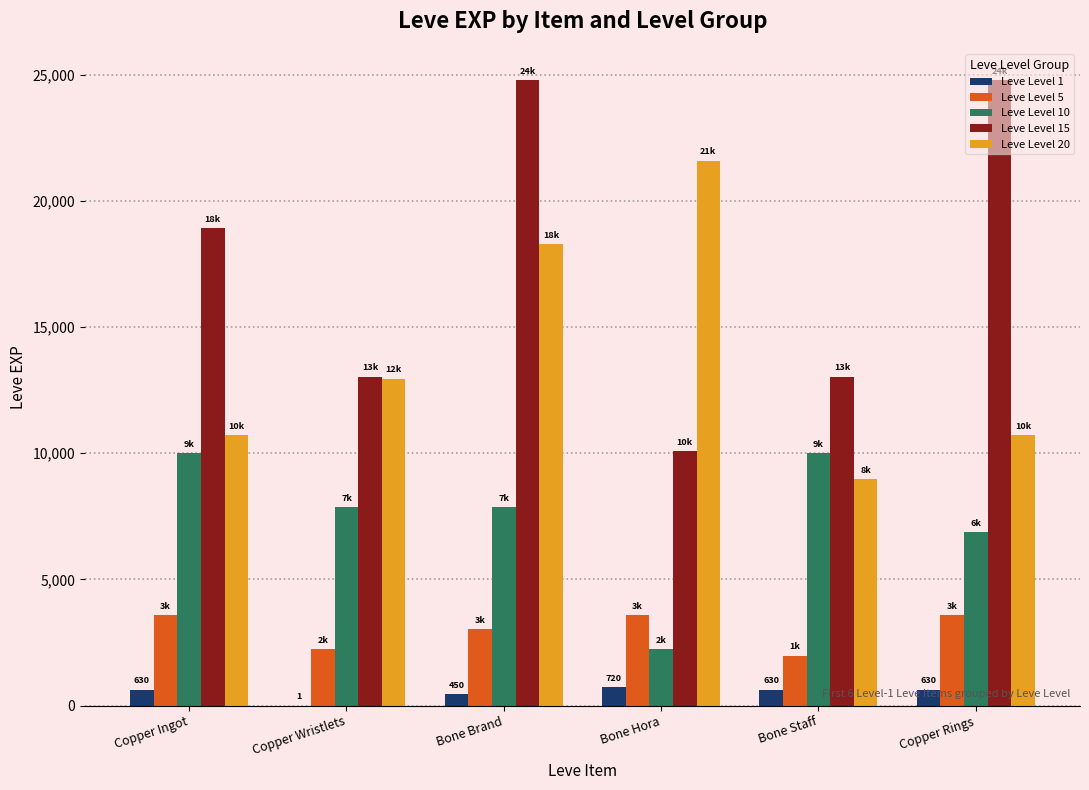

At which category is the sum across all series the highest?

Bone Brand